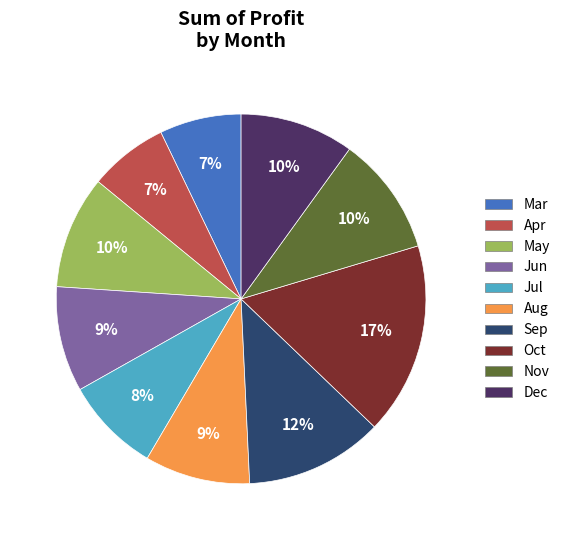

To the nearest percent, what is the difference between the Mar and Nov slice percentages?

3%